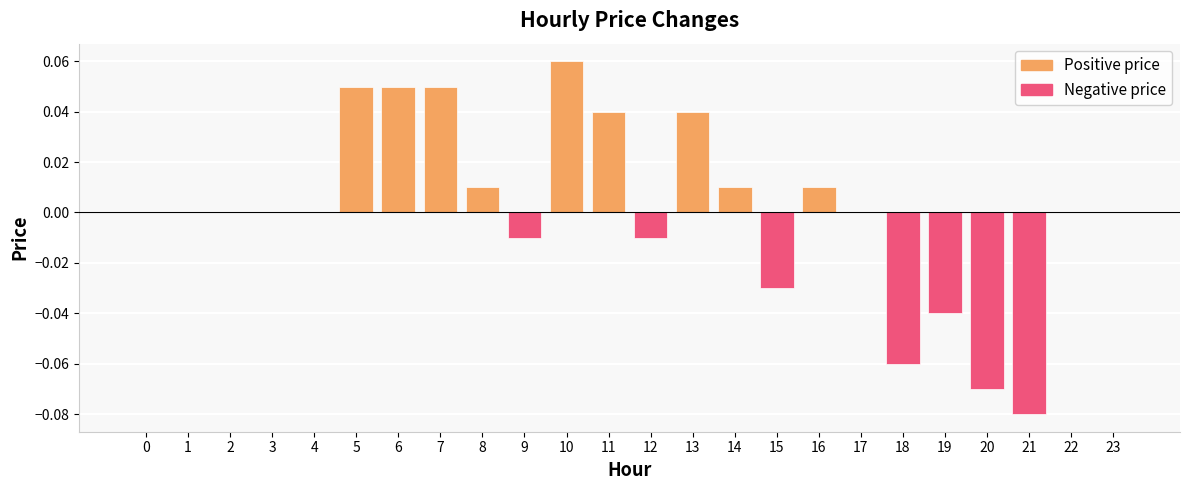

Which label corresponds to the largest value in the chart?

10